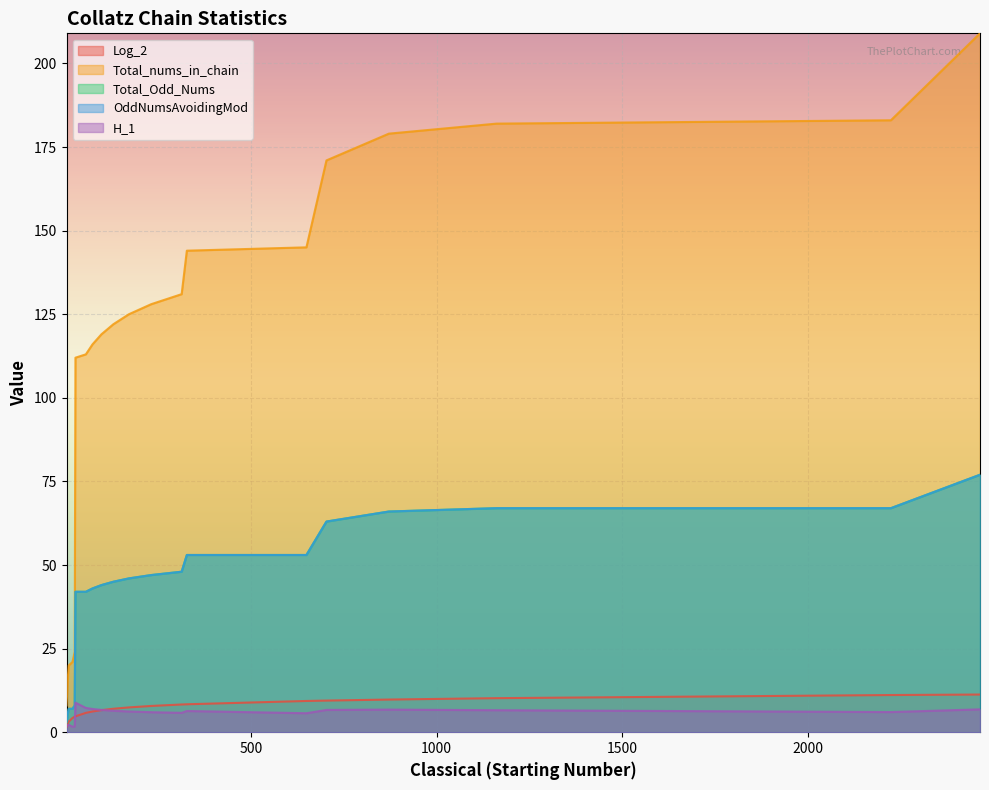

At which label does Log_2 first exceed 7?

129